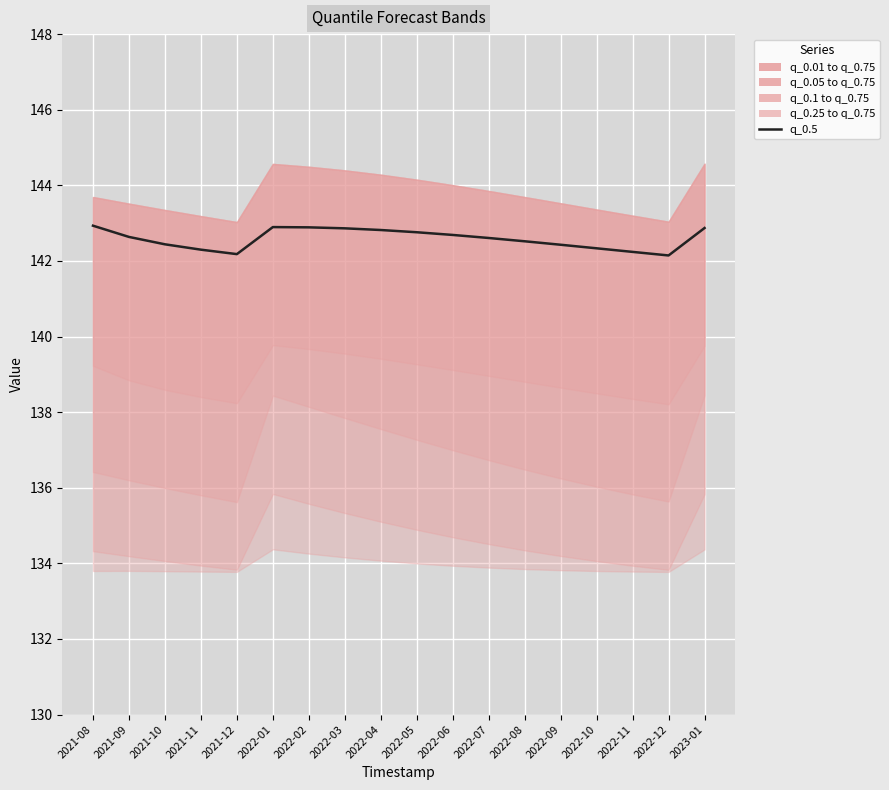

Count the number of categories in the chart.

18